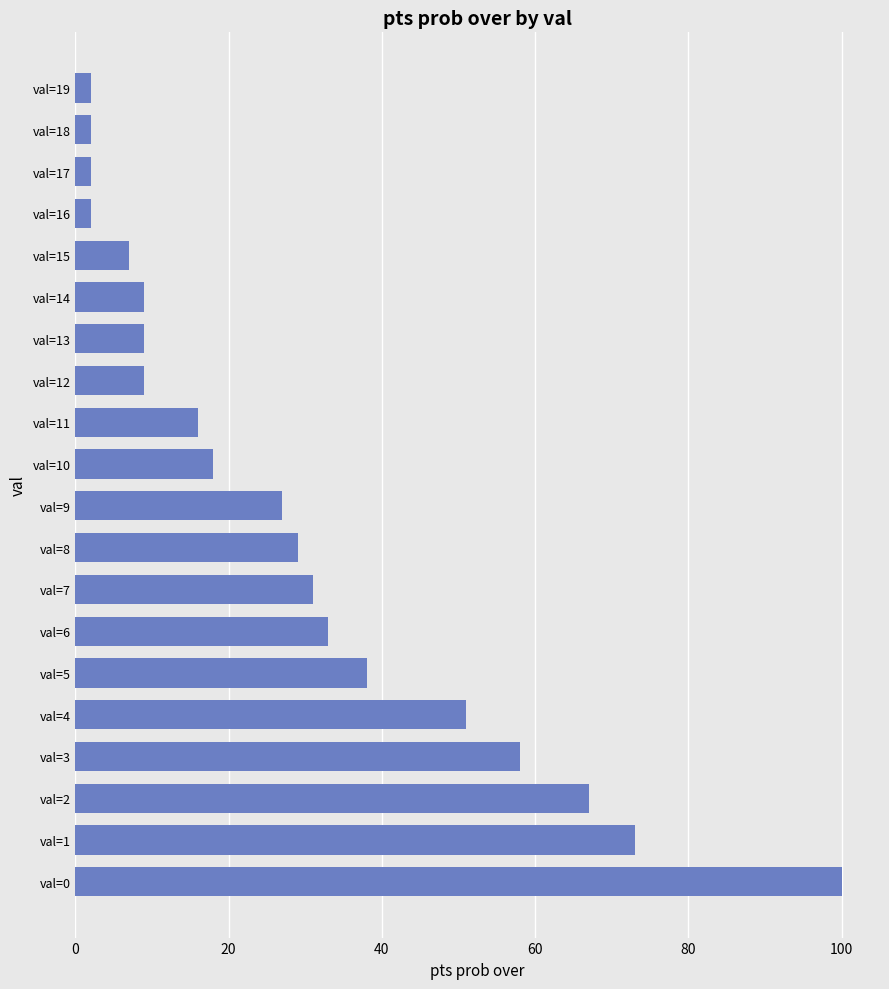

Reading top to bottom, what are all the values shown in this chart?

val=19=2	val=18=2	val=17=2	val=16=2	val=15=7	val=14=9	val=13=9	val=12=9	val=11=16	val=10=18	val=9=27	val=8=29	val=7=31	val=6=33	val=5=38	val=4=51	val=3=58	val=2=67	val=1=73	val=0=100